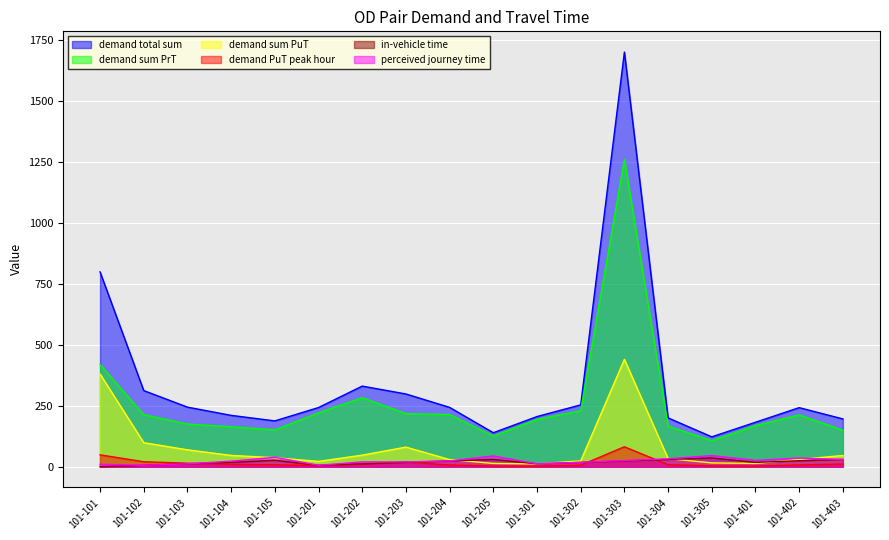

What is the maximum value for demand PuT peak hour?

82.0